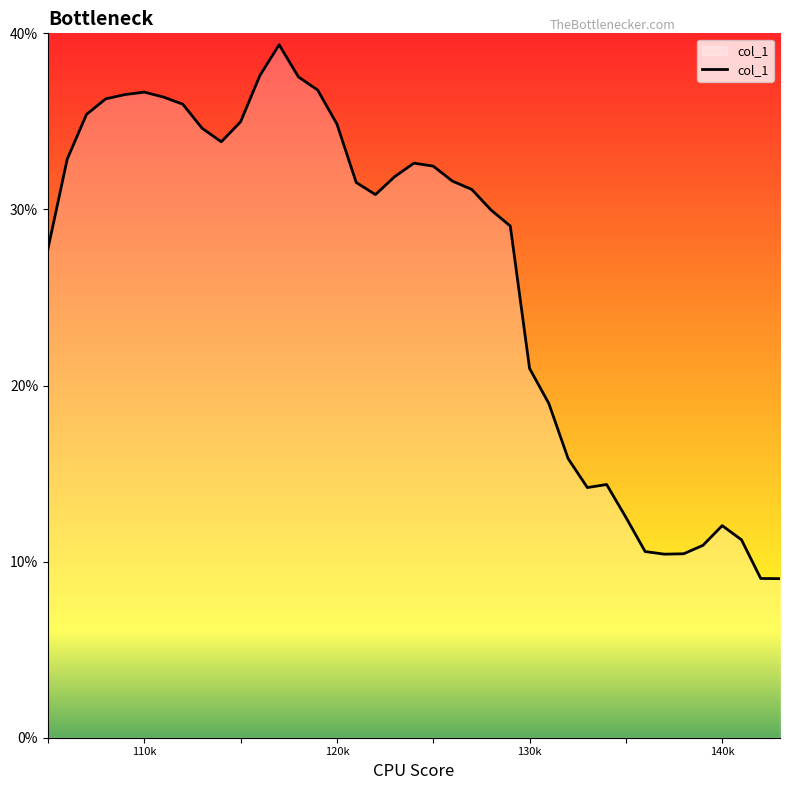

What is the difference between the second highest and second lowest values?

28.6